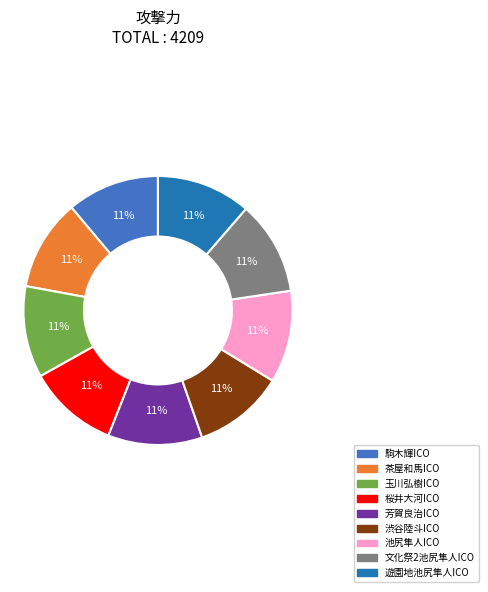

To the nearest percent, what portion does 桜井大河ICO represent?

11%